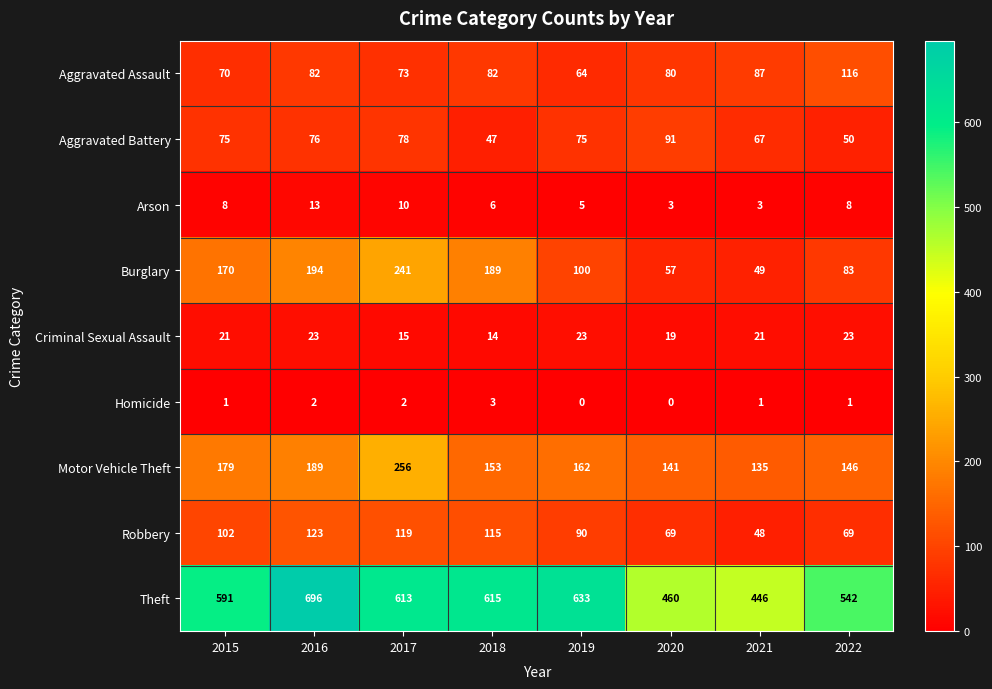

What is the difference between the maximum and second lowest values in the Homicide series?

3